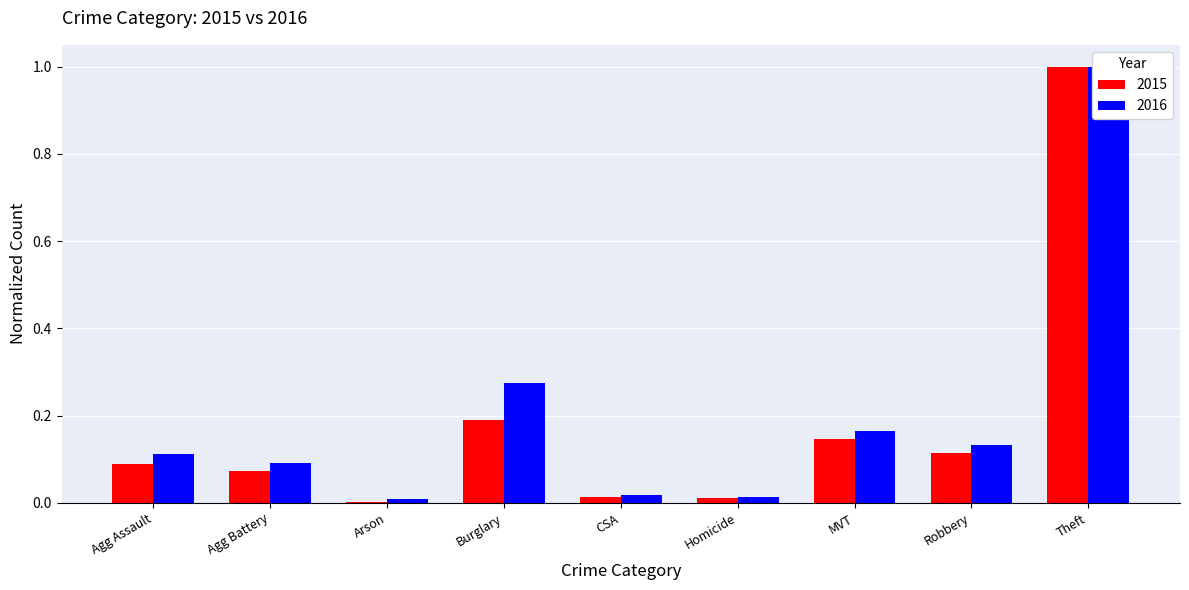

Is the value of 2016 at Homicide greater than the value of 2015 at Theft?

No